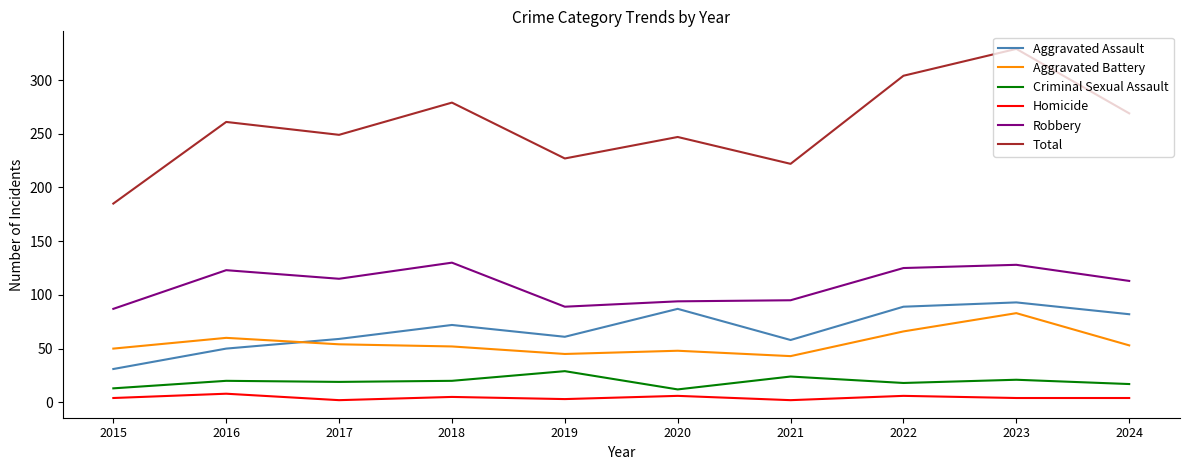

What are all the series names shown in the legend?

Aggravated Assault, Aggravated Battery, Criminal Sexual Assault, Homicide, Robbery, Total